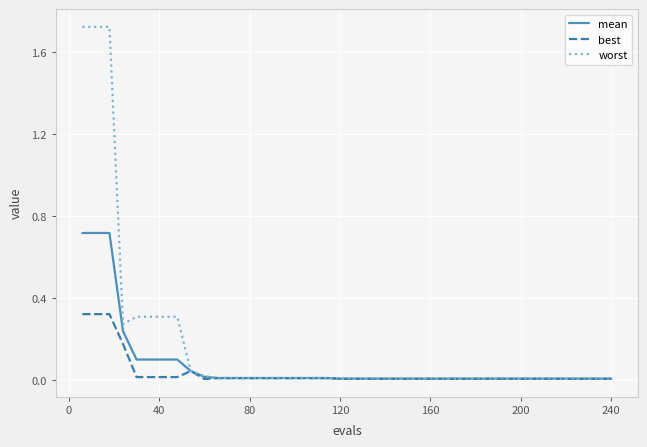

Which series has the largest range (max minus min)?

worst